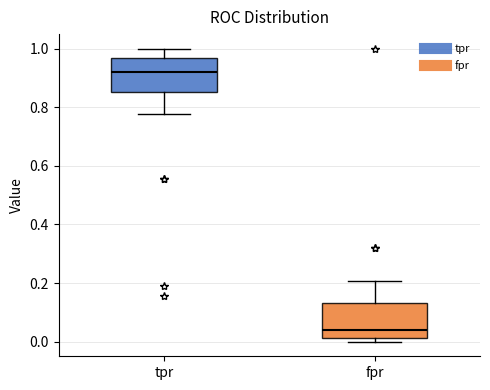

Which box has the highest median line?

tpr